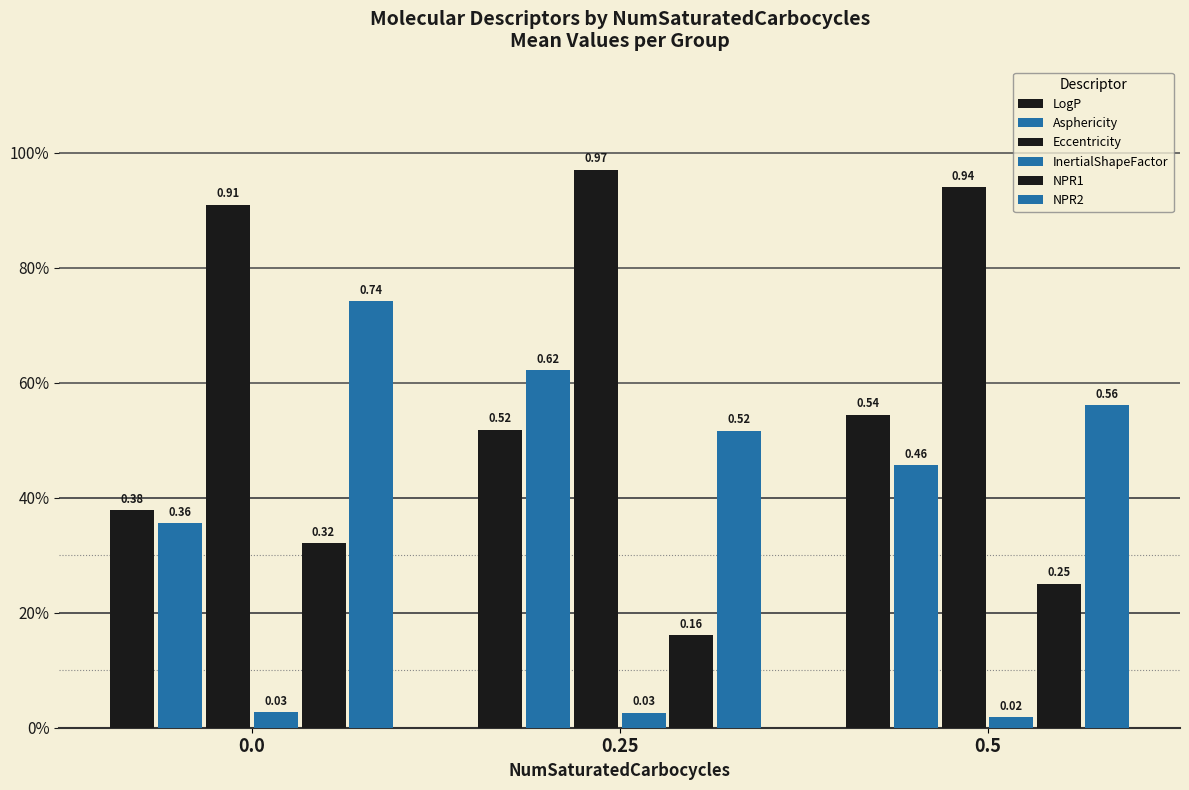

What is the sum of the NPR2 values at 0.25 and 0.0?

1.3